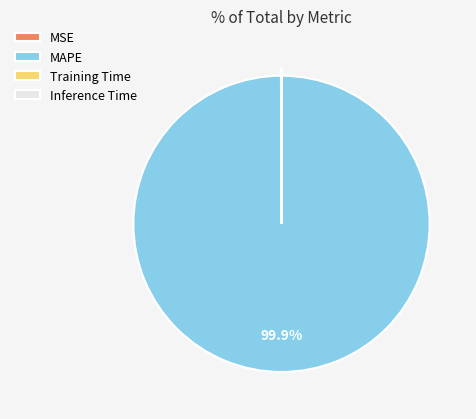

What is the largest slice in the pie chart?

MAPE